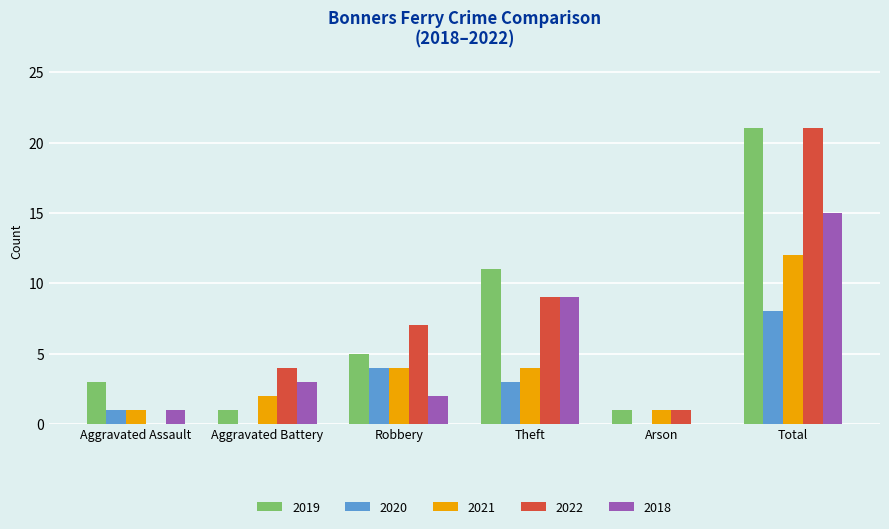

Reading right to left, transcribe all the data shown in this chart.

2019: Total=21	Arson=1	Theft=11	Robbery=5	Aggravated Battery=1	Aggravated Assault=3
2020: Total=8	Arson=0	Theft=3	Robbery=4	Aggravated Battery=0	Aggravated Assault=1
2021: Total=12	Arson=1	Theft=4	Robbery=4	Aggravated Battery=2	Aggravated Assault=1
2022: Total=21	Arson=1	Theft=9	Robbery=7	Aggravated Battery=4	Aggravated Assault=0
2018: Total=15	Arson=0	Theft=9	Robbery=2	Aggravated Battery=3	Aggravated Assault=1